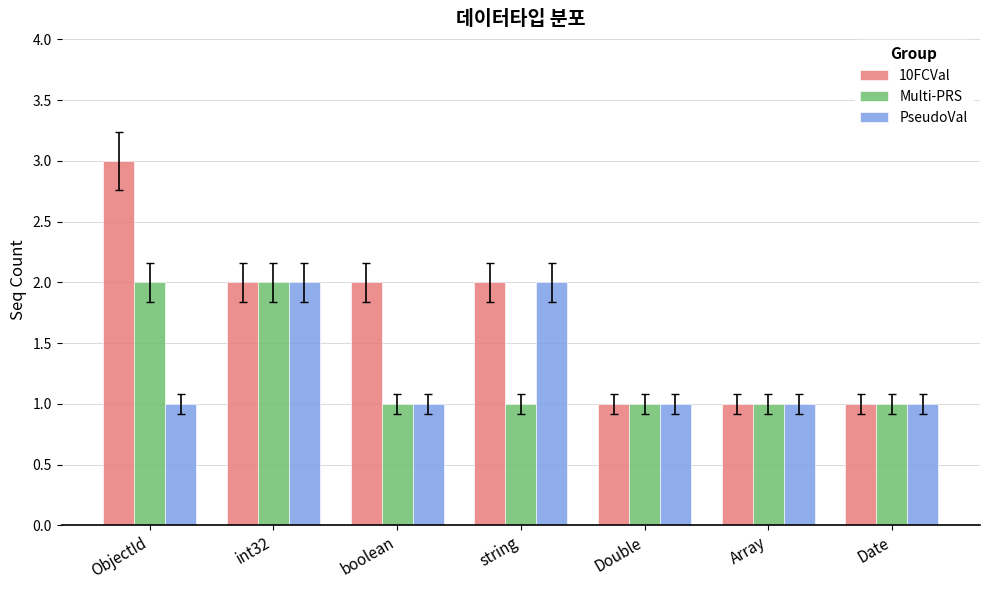

What is the label of the 3rd bar from the right?

Double